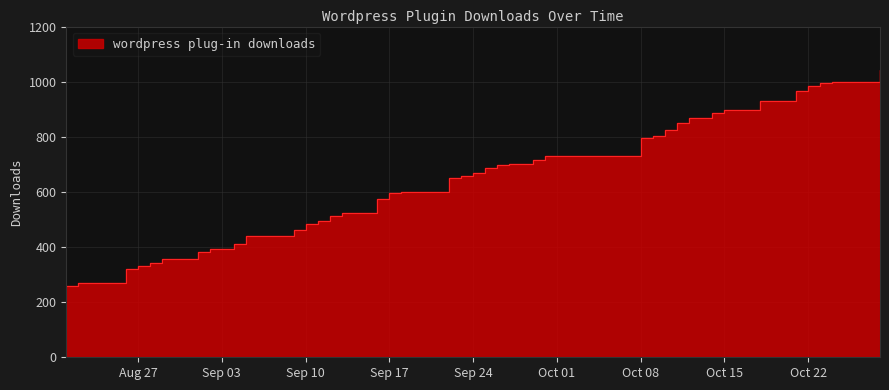

What is the greatest value displayed?

1043